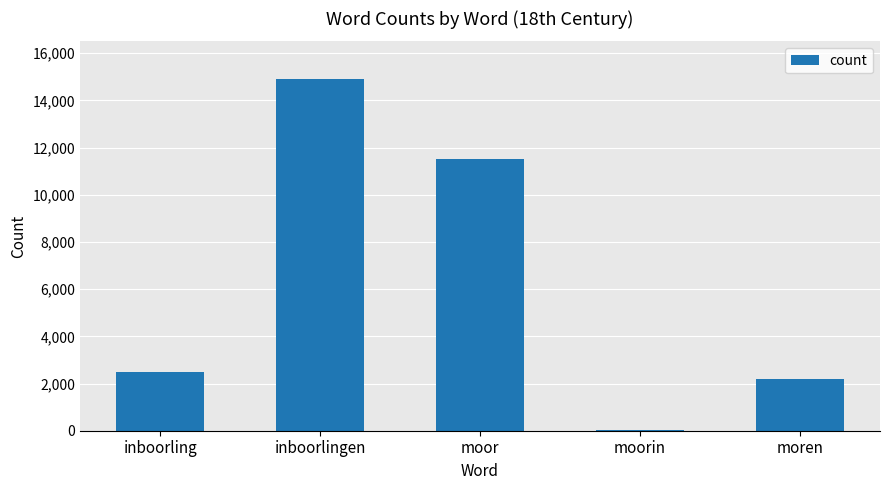

What is the greatest value displayed?

14898